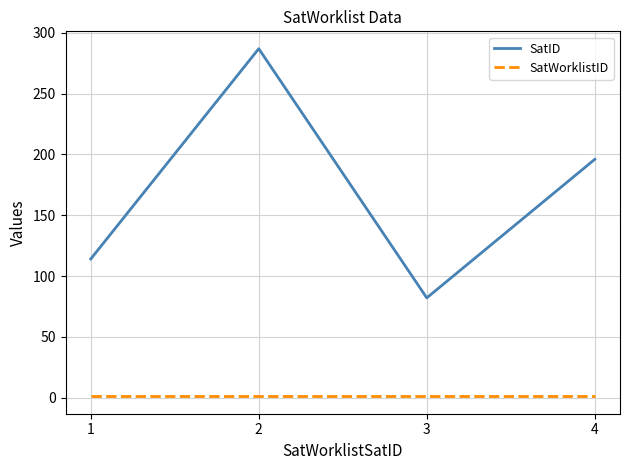

True or false: SatID and SatWorklistID intersect in this chart.

False